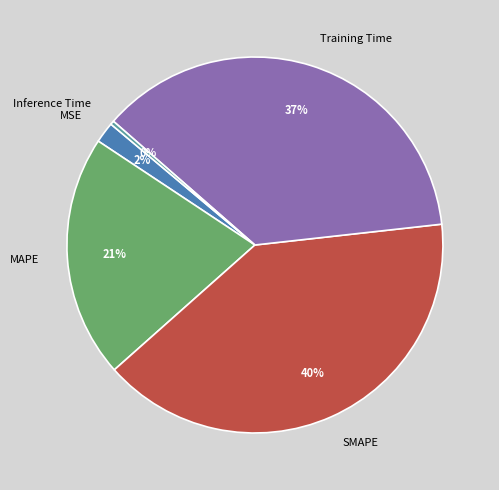

The SMAPE slice represents 34% of the pie. True or false?

False